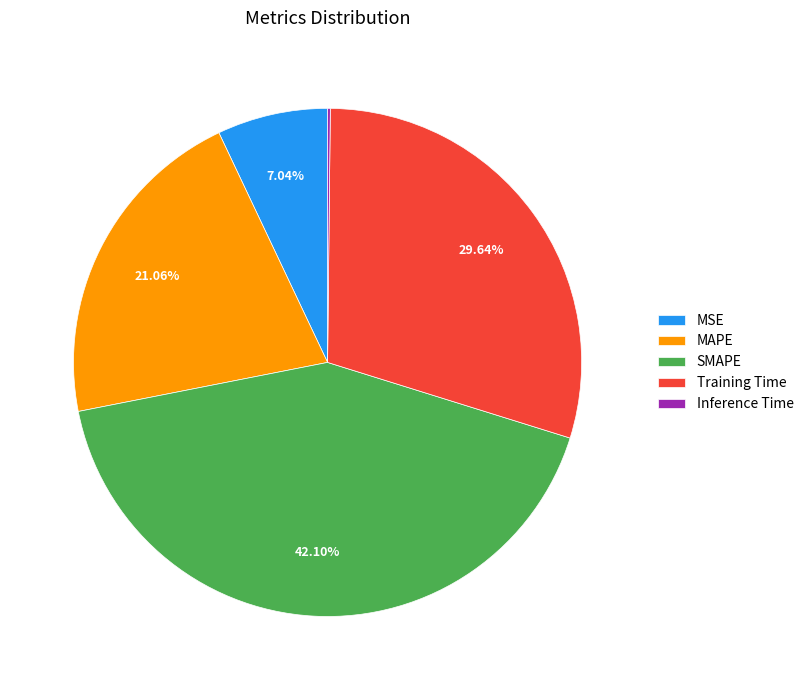

Does SMAPE account for over 50% of the chart?

No